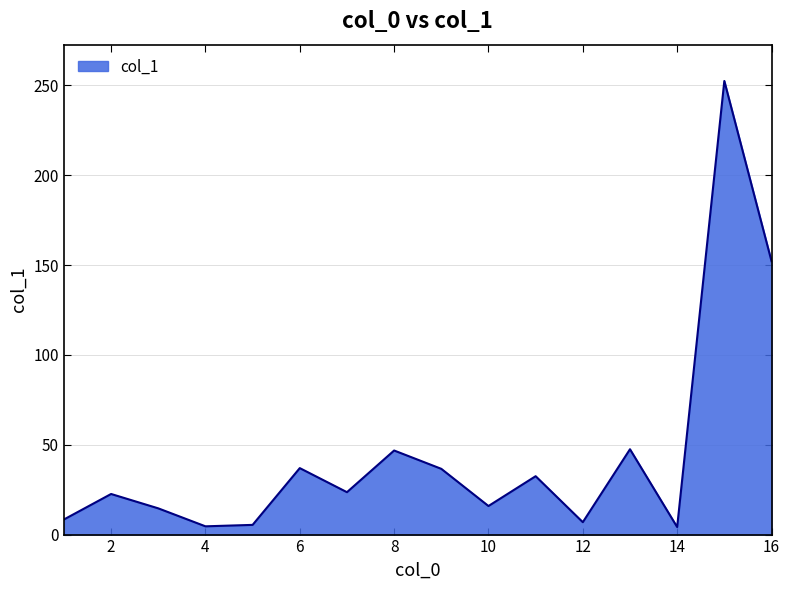

How many categories are shown in the chart?

16